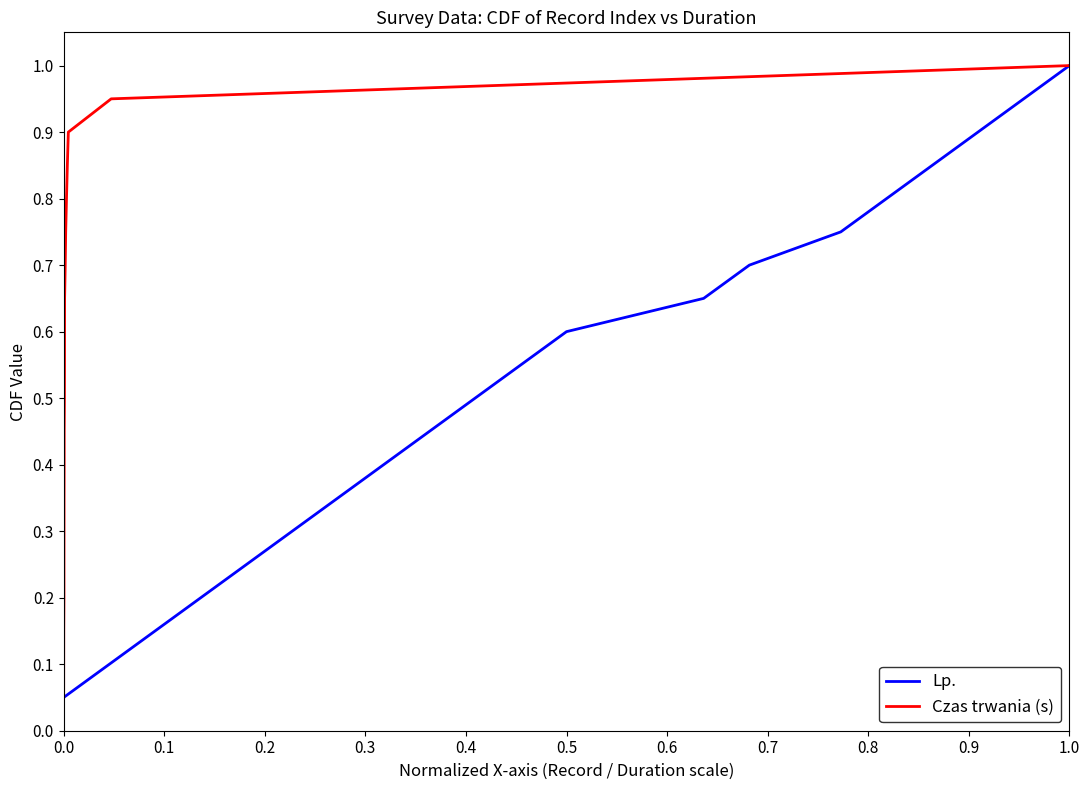

Which series has the largest total across all categories?

Lp.